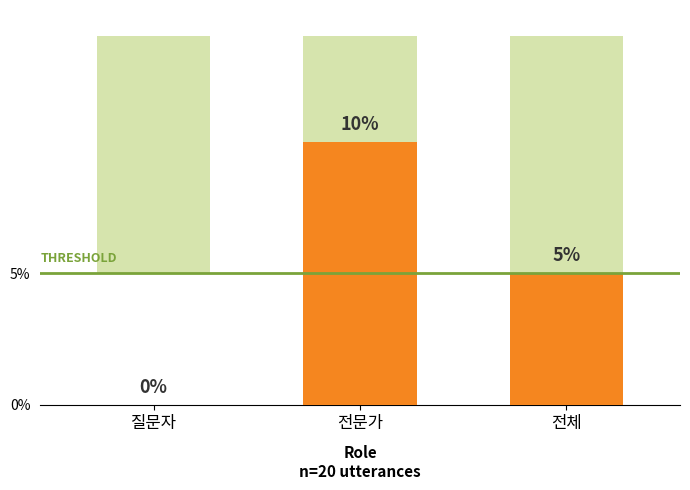

What is the sum of the values at 질문자 and 전문가?

10